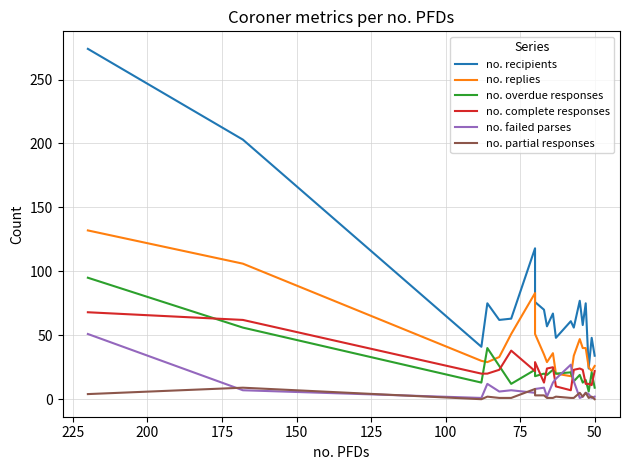

What is the highest value of the no. overdue responses series?

95